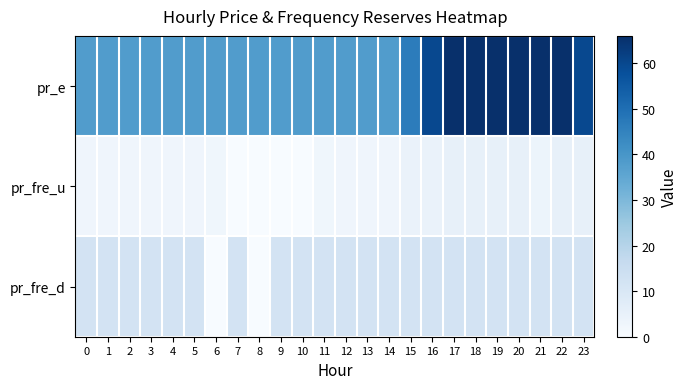

Reading left to right, list all the values displayed in this chart.

pr_e: 0=38.0	1=38.0	2=38.0	3=38.0	4=38.0	5=38.0	6=38.0	7=38.0	8=38.0	9=38.0	10=38.0	11=38.0	12=38.0	13=38.0	14=38.0	15=46.5	16=59.8	17=66.0	18=66.0	19=66.0	20=66.0	21=65.9	22=65.9	23=59.8
pr_fre_u: 0=2.7	1=2.7	2=2.7	3=2.7	4=2.7	5=2.7	6=2.5	7=0.0	8=0.0	9=0.0	10=0.0	11=2.5	12=2.7	13=2.7	14=2.8	15=4.2	16=4.2	17=5.3	18=5.3	19=5.3	20=5.3	21=3.4	22=5.3	23=5.3
pr_fre_d: 0=12.0	1=12.0	2=12.0	3=12.0	4=12.0	5=12.0	6=0.0	7=12.0	8=0.0	9=12.0	10=12.0	11=12.0	12=12.0	13=12.0	14=12.0	15=12.0	16=12.0	17=12.0	18=12.0	19=12.0	20=12.0	21=12.0	22=12.0	23=12.0